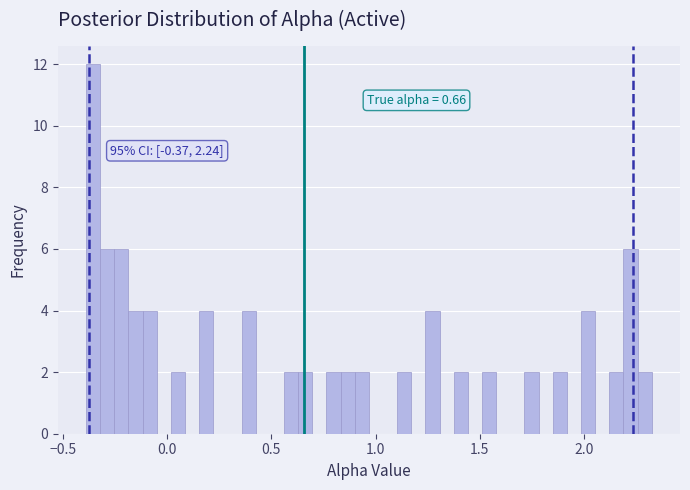

Read against the x-axis, roughly where is the centre of the tallest bar?

-0.35